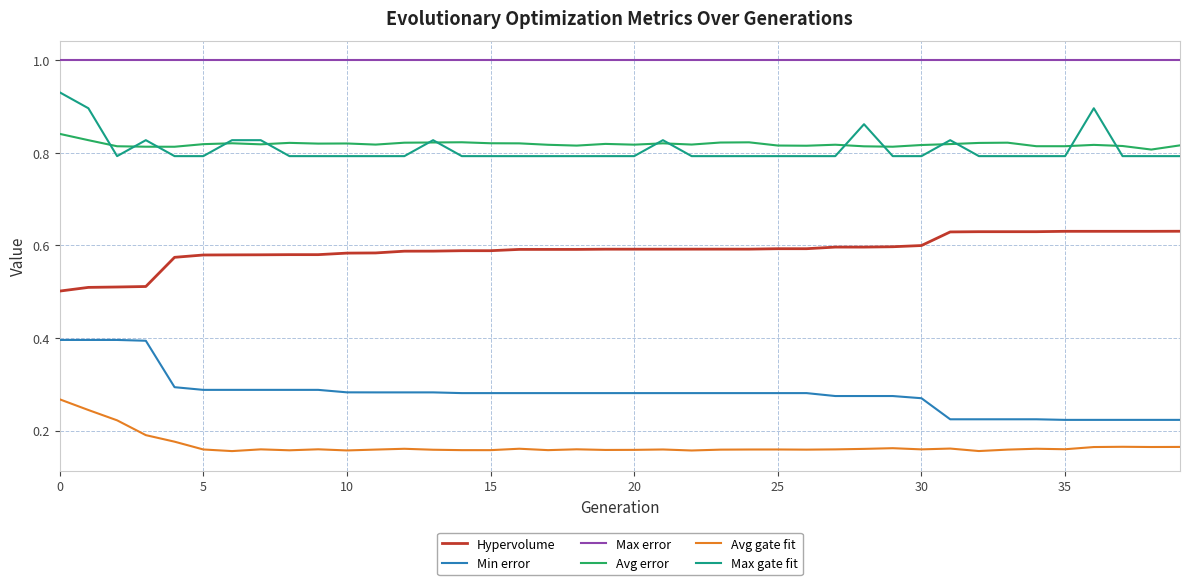

Which series has the largest total across all categories?

Max error